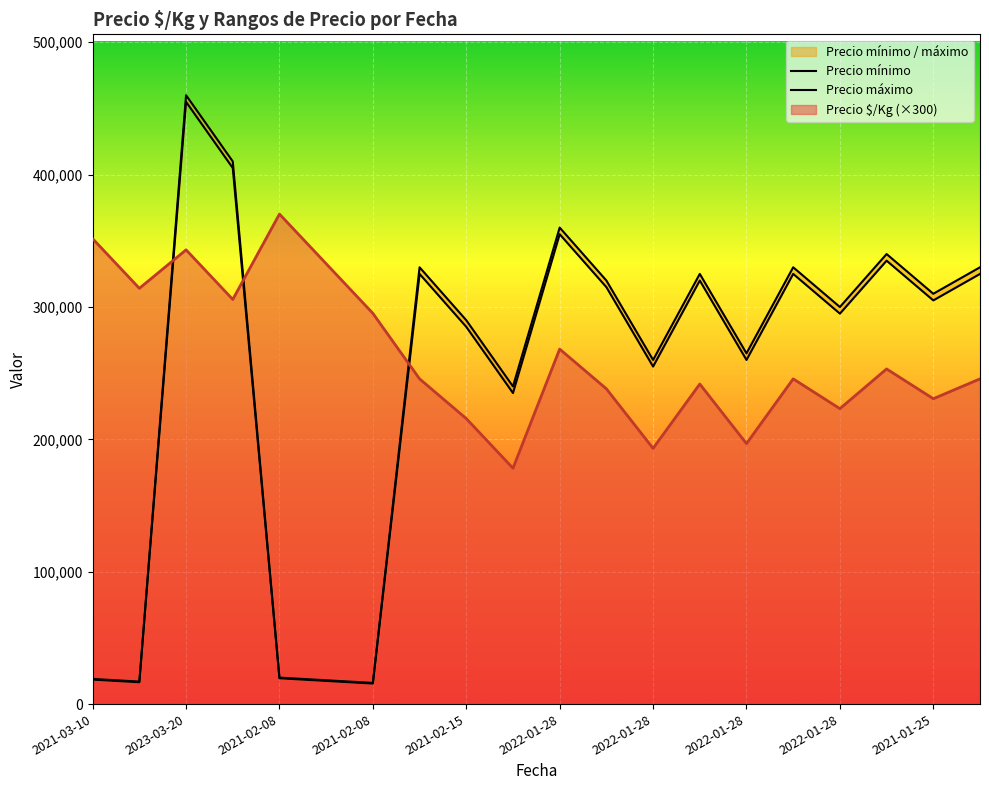

Reading right to left, list all the values displayed in this chart.

Precio $/Kg: 2021-01-25=245700	2021-01-25=230700	2021-01-25=253200	2022-01-28=223200	2022-01-28=245700	2022-01-28=196800	2022-01-28=241800	2022-01-28=193200	2022-01-28=238200	2022-01-28=268200	2021-02-15=178200	2021-02-15=215700	2021-02-15=245700	2021-02-08=295200	2021-02-08=332700	2021-02-08=370200	2023-03-20=305700	2023-03-20=343200	2021-03-10=314100	2021-03-10=351600
Precio mínimo: 2021-01-25=325000	2021-01-25=305000	2021-01-25=335000	2022-01-28=295000	2022-01-28=325000	2022-01-28=260000	2022-01-28=320000	2022-01-28=255000	2022-01-28=315000	2022-01-28=355000	2021-02-15=235000	2021-02-15=285000	2021-02-15=325000	2021-02-08=15500	2021-02-08=17500	2021-02-08=19500	2023-03-20=405000	2023-03-20=455000	2021-03-10=16500	2021-03-10=18500
Precio máximo: 2021-01-25=330000	2021-01-25=310000	2021-01-25=340000	2022-01-28=300000	2022-01-28=330000	2022-01-28=265000	2022-01-28=325000	2022-01-28=260000	2022-01-28=320000	2022-01-28=360000	2021-02-15=240000	2021-02-15=290000	2021-02-15=330000	2021-02-08=16000	2021-02-08=18000	2021-02-08=20000	2023-03-20=410000	2023-03-20=460000	2021-03-10=17000	2021-03-10=19000